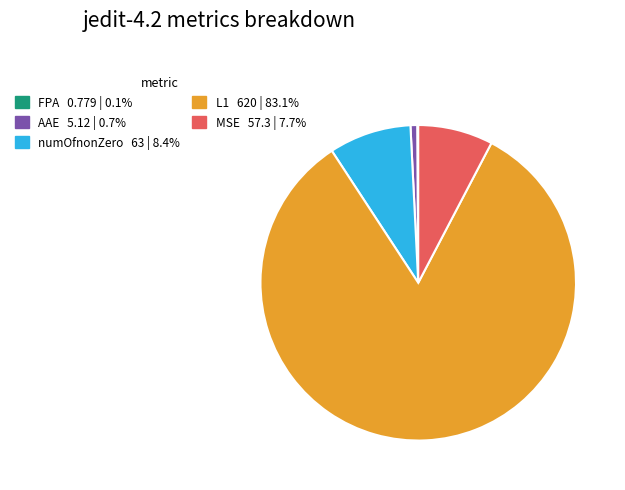

True or false: numOfnonZero accounts for 22% of the total.

False